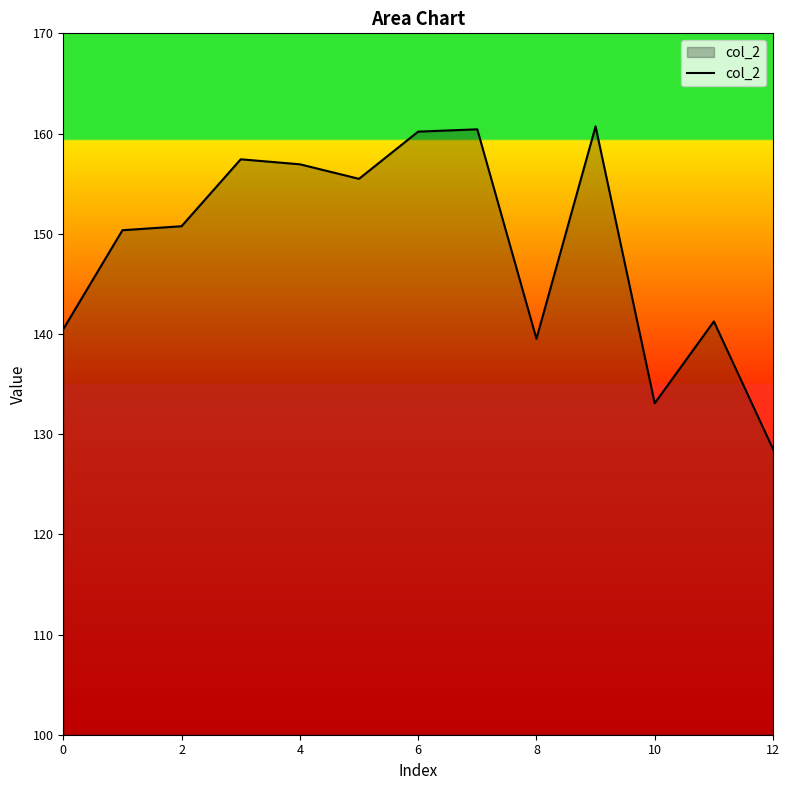

What is the maximum value shown in the chart?

160.7